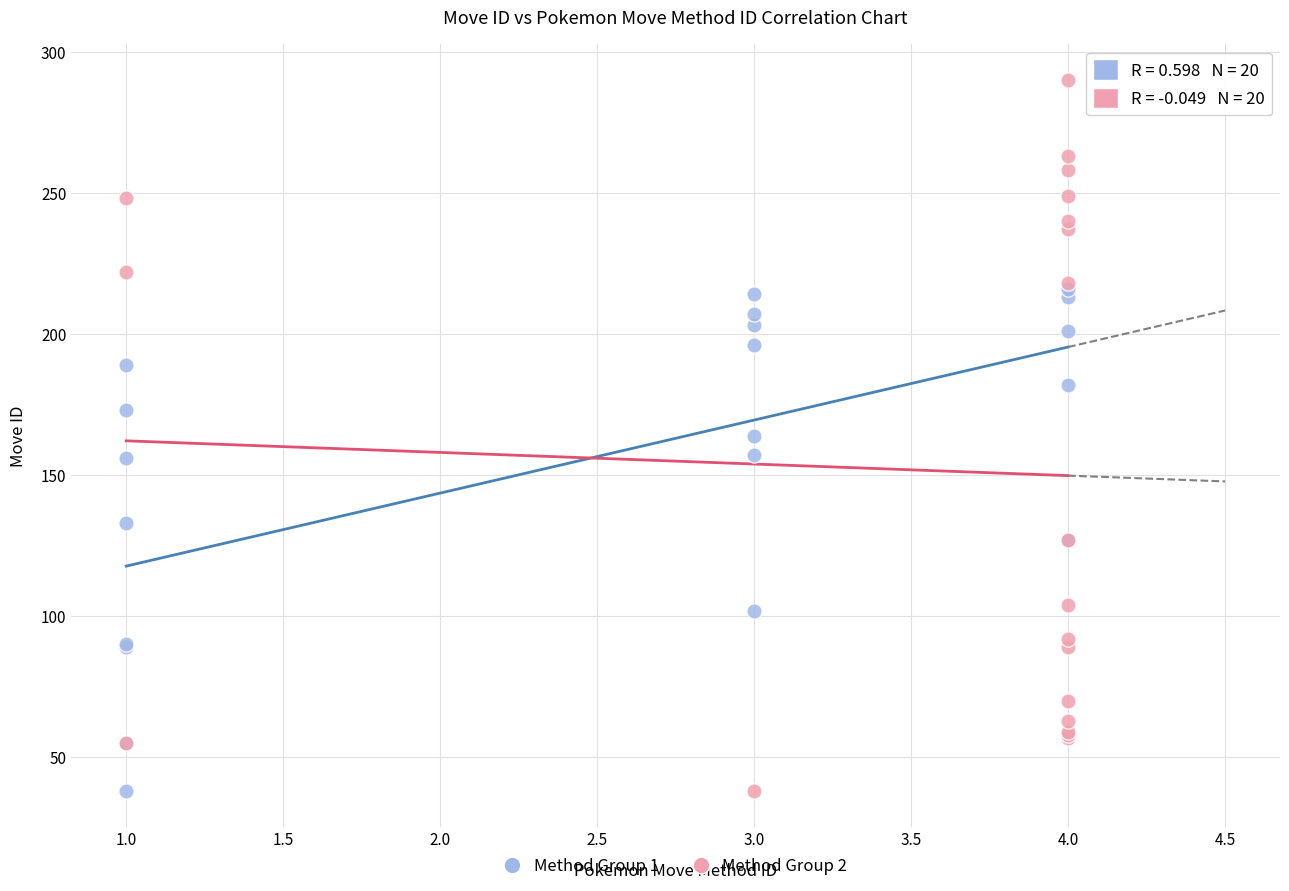

Which series has the largest Y range (max minus min)?

Method Group 2